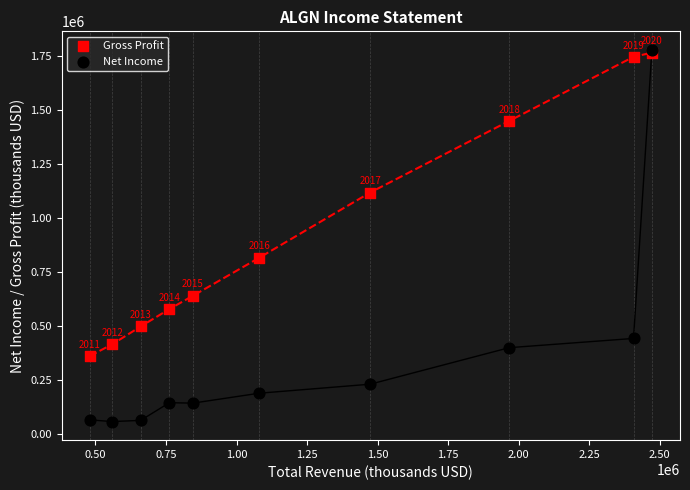

In the Gross Profit series, what Y value is closest to 1062250?

1116900